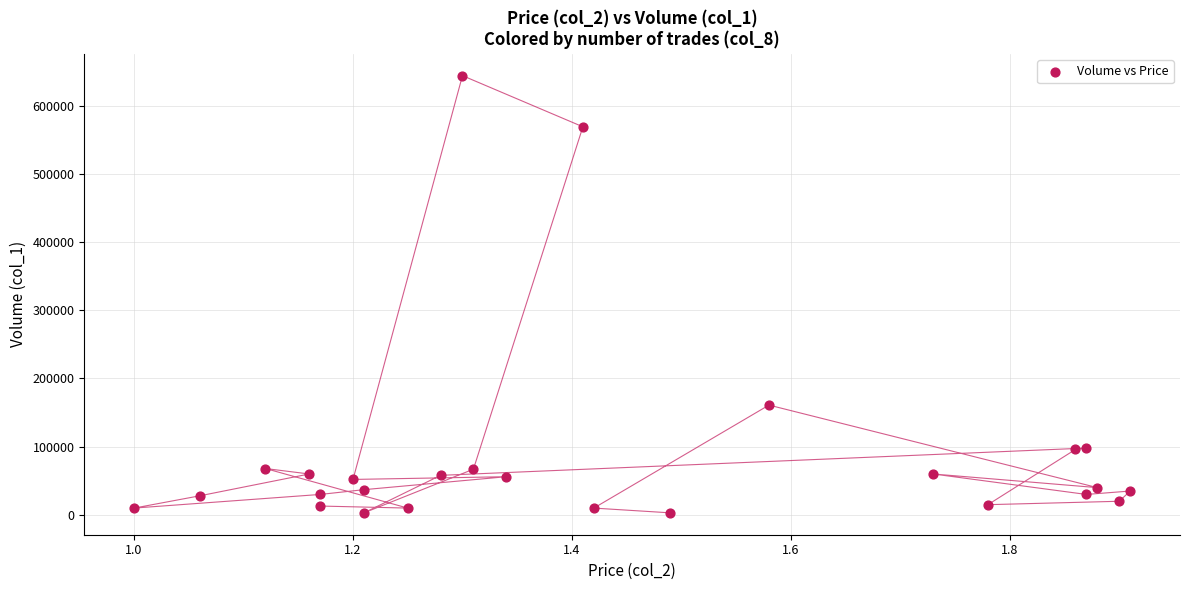

What Y value in the scatter plot is closest to 323500?

161000